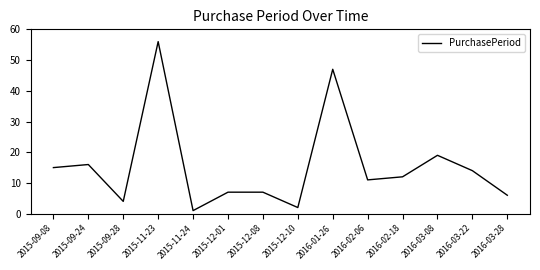

What is the difference between the second highest and minimum values?

46